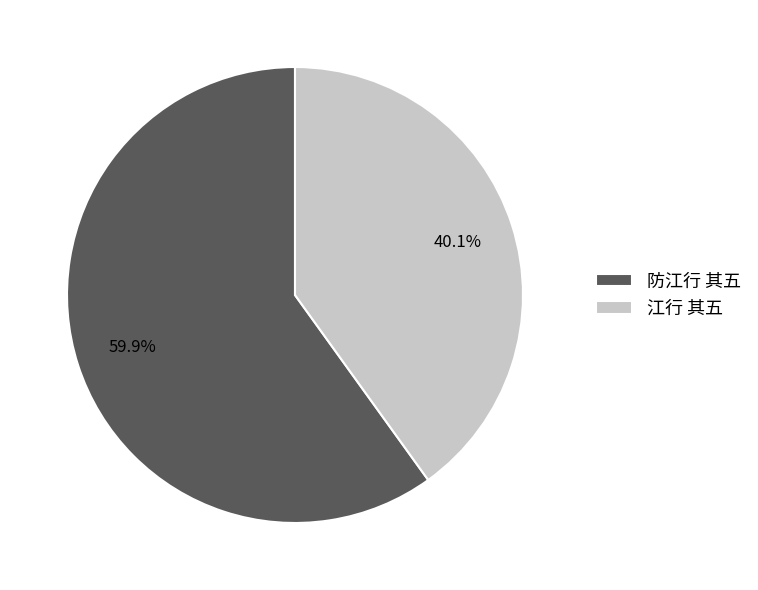

To the nearest percent, what portion does 防江行 其五 represent?

60%